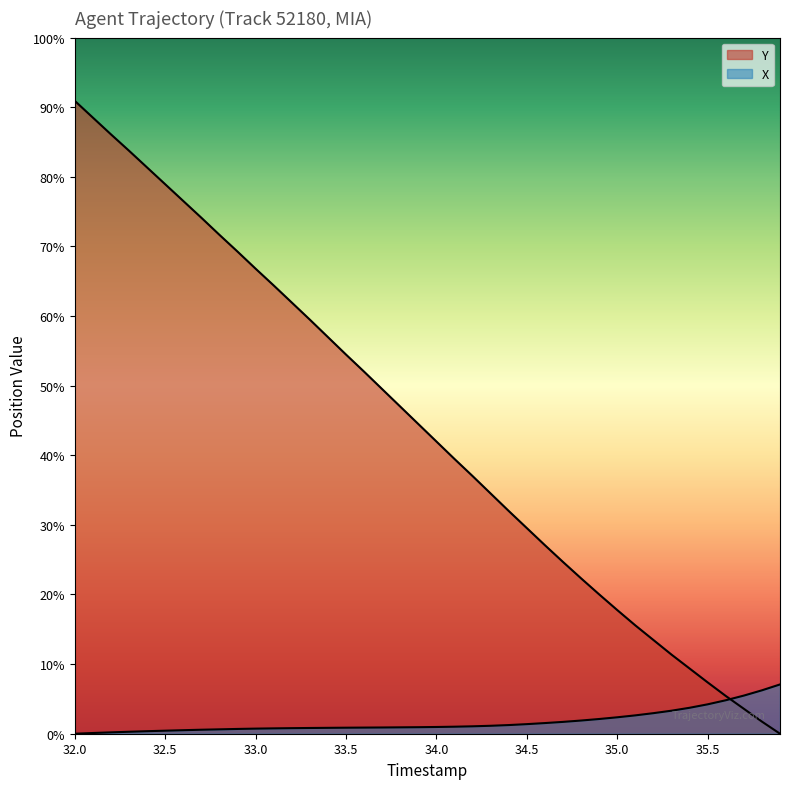

What is the spread (max minus min) of values at 35.3?

1.6